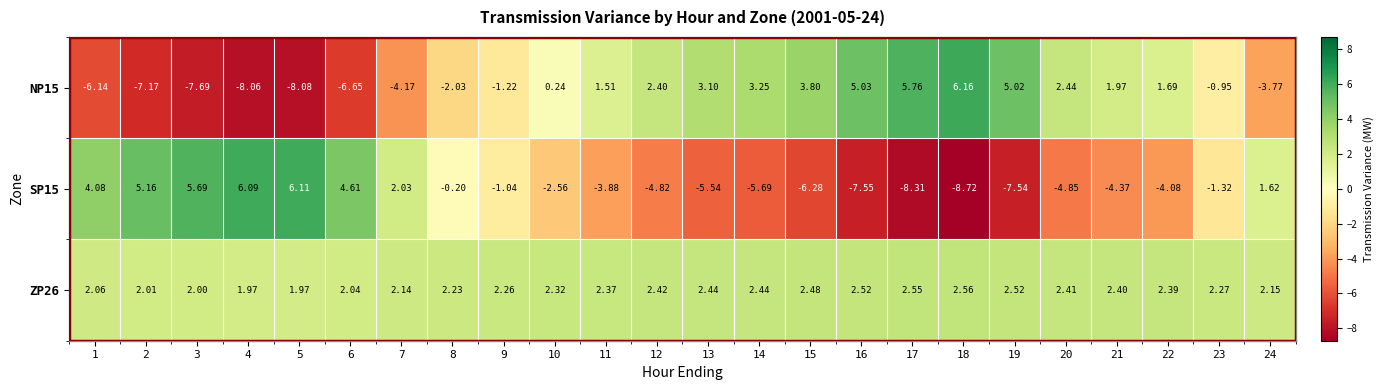

Count the number of data series in this chart.

3